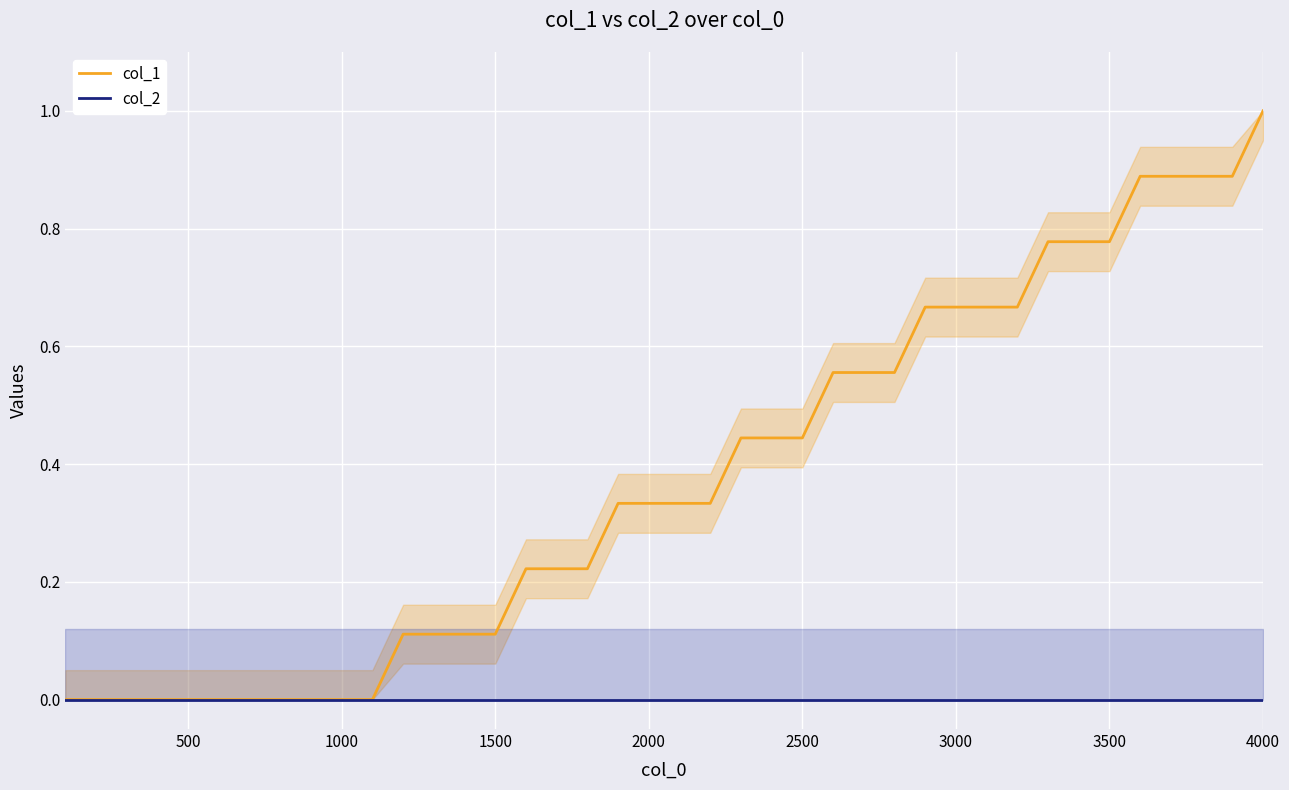

Reading right to left, what are all the values shown in this chart?

col_1: 1.0	0.9	0.9	0.9	0.9	0.8	0.8	0.8	0.7	0.7	0.7	0.7	0.6	0.6	0.6	0.4	0.4	0.4	0.3	0.3	0.3	0.3	0.2	0.2	0.2	0.1	0.1	0.1	0.1	0.0	0.0	0.0	0.0	0.0	0.0	0.0	0.0	0.0	0.0	0.0
col_2: 0.0	0.0	0.0	0.0	0.0	0.0	0.0	0.0	0.0	0.0	0.0	0.0	0.0	0.0	0.0	0.0	0.0	0.0	0.0	0.0	0.0	0.0	0.0	0.0	0.0	0.0	0.0	0.0	0.0	0.0	0.0	0.0	0.0	0.0	0.0	0.0	0.0	0.0	0.0	0.0